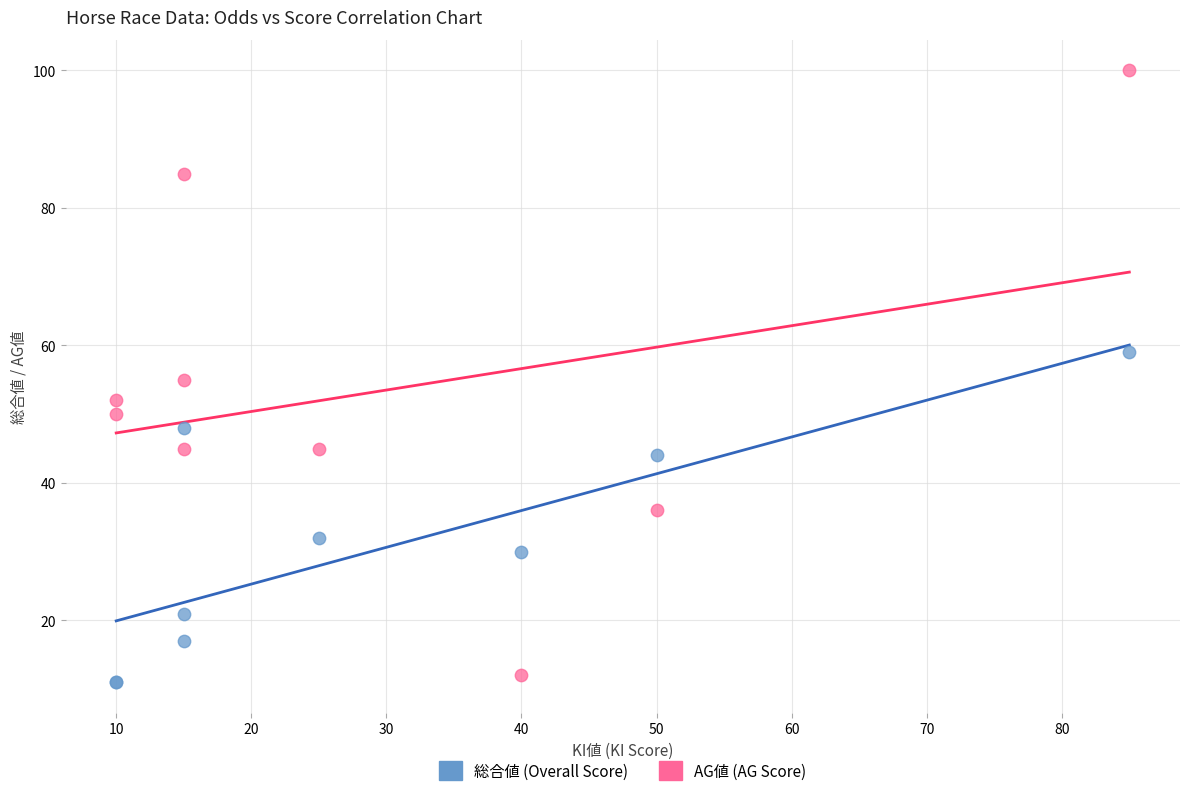

In the AG値 (AG Score) series, what Y value is closest to 56?

55